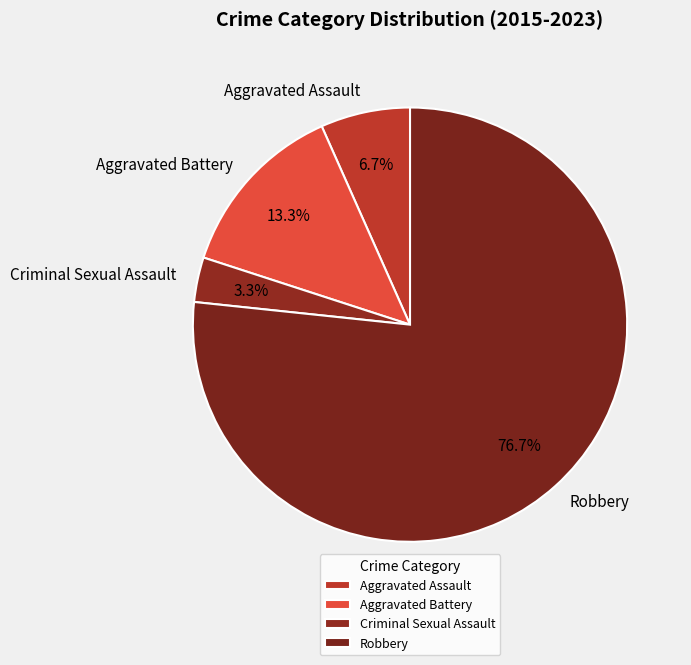

True or false: Aggravated Battery accounts for 6% of the total.

False